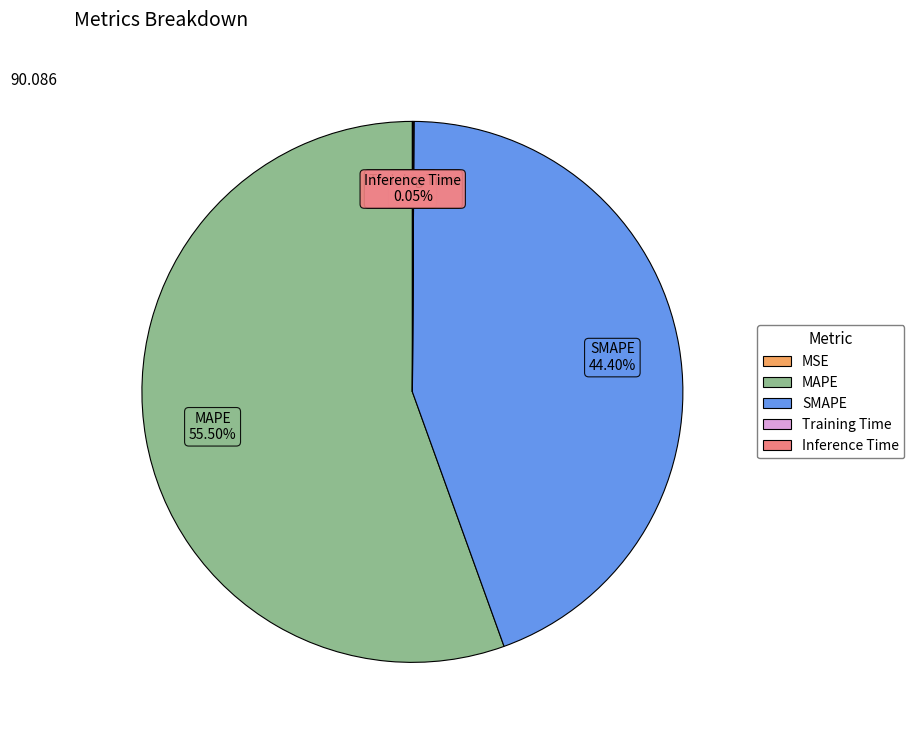

What is the largest slice in the pie chart?

MAPE